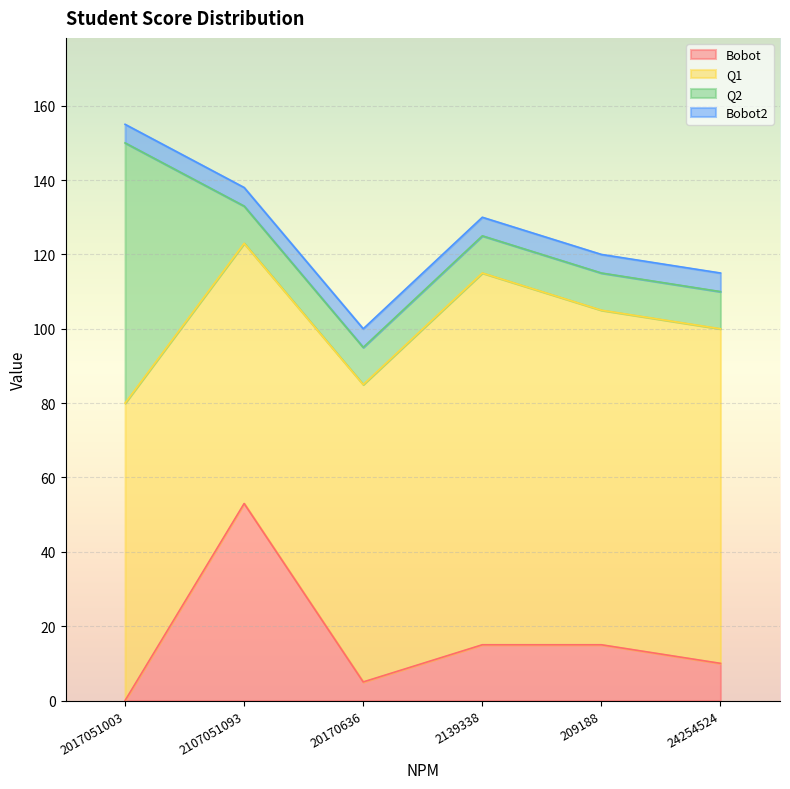

What are all the series names shown in the legend?

Bobot, Q1, Q2, Bobot2